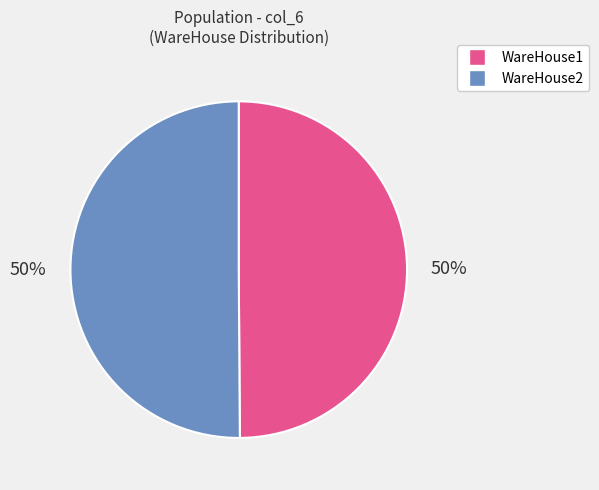

Is it true that WareHouse1 is 64% of the pie?

False